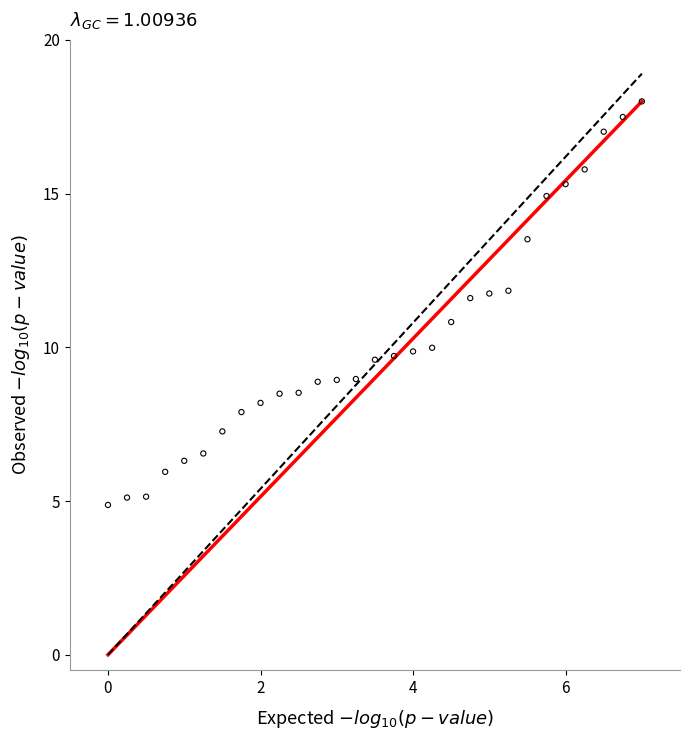

What is the range of X values (max minus min)?

7.0